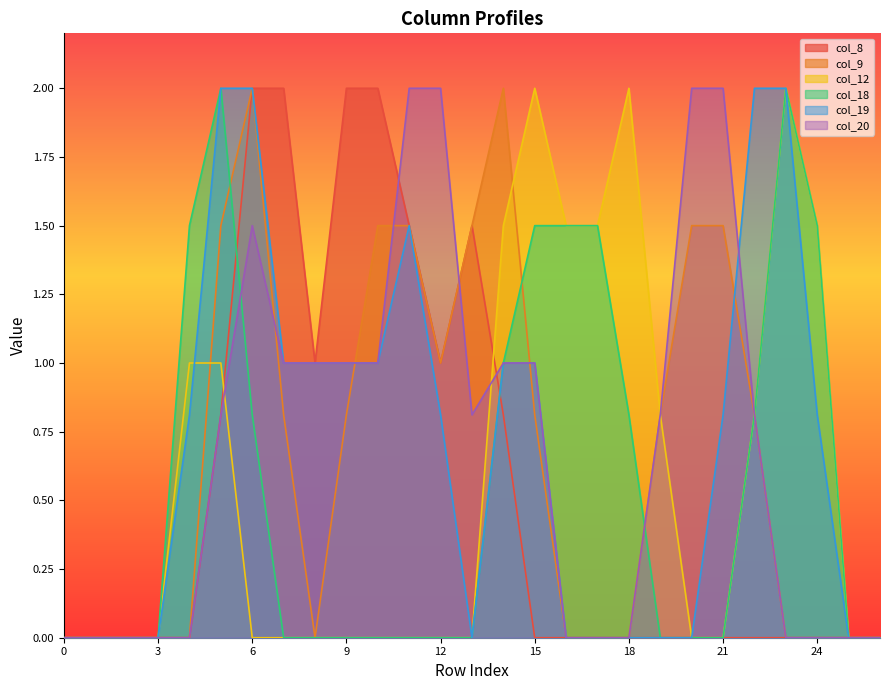

Reading left to right, transcribe all the data shown in this chart.

col_8: 0=0.0	1=0.0	2=0.0	3=0.0	4=0.0	5=0.8	6=2.0	7=2.0	8=1.0	9=2.0	10=2.0	11=1.5	12=1.0	13=1.5	14=0.8	15=0.0	16=0.0	17=0.0	18=0.0	19=0.0	20=0.0	21=0.0	22=0.0	23=0.0	24=0.0	25=0.0	26=0.0
col_9: 0=0.0	1=0.0	2=0.0	3=0.0	4=0.0	5=1.5	6=2.0	7=0.8	8=0.0	9=0.8	10=1.5	11=1.5	12=1.0	13=1.5	14=2.0	15=0.8	16=0.0	17=0.0	18=0.0	19=0.8	20=1.5	21=1.5	22=0.8	23=0.0	24=0.0	25=0.0	26=0.0
col_12: 0=0.0	1=0.0	2=0.0	3=0.0	4=1.0	5=1.0	6=0.0	7=0.0	8=0.0	9=0.0	10=0.0	11=0.0	12=0.0	13=0.0	14=1.5	15=2.0	16=1.5	17=1.5	18=2.0	19=0.8	20=0.0	21=0.0	22=0.8	23=2.0	24=1.5	25=0.0	26=0.0
col_18: 0=0.0	1=0.0	2=0.0	3=0.0	4=1.5	5=2.0	6=0.8	7=0.0	8=0.0	9=0.0	10=0.0	11=0.0	12=0.0	13=0.0	14=1.0	15=1.5	16=1.5	17=1.5	18=0.8	19=0.0	20=0.0	21=0.0	22=0.8	23=2.0	24=1.5	25=0.0	26=0.0
col_19: 0=0.0	1=0.0	2=0.0	3=0.0	4=0.8	5=2.0	6=2.0	7=1.0	8=1.0	9=1.0	10=1.0	11=1.5	12=0.8	13=0.0	14=1.0	15=1.0	16=0.0	17=0.0	18=0.0	19=0.0	20=0.0	21=0.8	22=2.0	23=2.0	24=0.8	25=0.0	26=0.0
col_20: 0=0.0	1=0.0	2=0.0	3=0.0	4=0.0	5=0.8	6=1.5	7=1.0	8=1.0	9=1.0	10=1.0	11=2.0	12=2.0	13=0.8	14=1.0	15=1.0	16=0.0	17=0.0	18=0.0	19=0.8	20=2.0	21=2.0	22=0.8	23=0.0	24=0.0	25=0.0	26=0.0